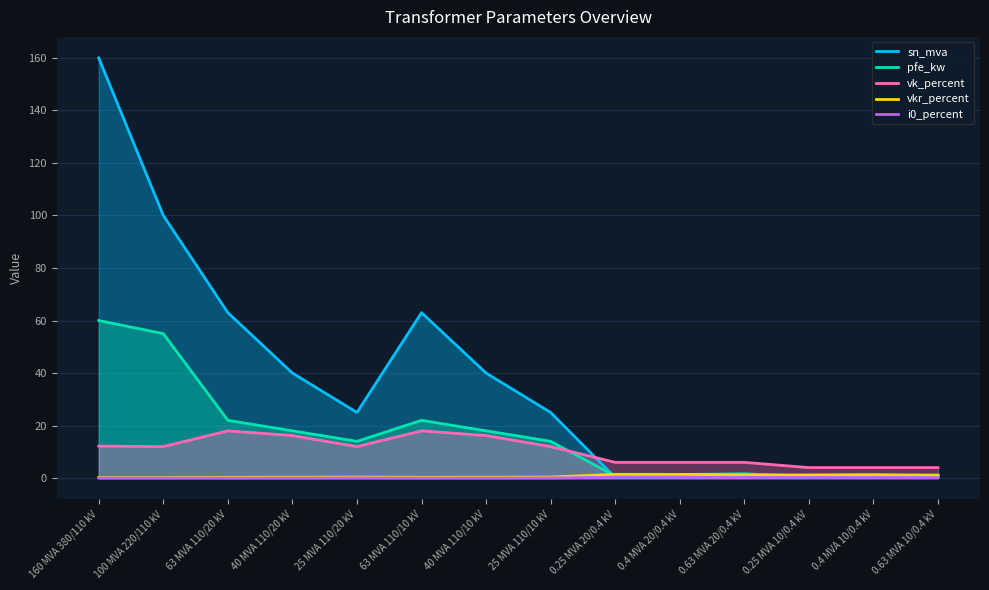

Reading right to left, what are all the values shown in this chart?

sn_mva: 0.6	0.4	0.2	0.6	0.4	0.2	25.0	40.0	63.0	25.0	40.0	63.0	100.0	160.0
pfe_kw: 1.2	0.9	0.6	1.6	1.4	0.8	14.0	18.0	22.0	14.0	18.0	22.0	55.0	60.0
vk_percent: 4.0	4.0	4.0	6.0	6.0	6.0	12.0	16.2	18.0	12.0	16.2	18.0	12.0	12.2
vkr_percent: 1.1	1.3	1.2	1.2	1.4	1.4	0.4	0.3	0.3	0.4	0.3	0.3	0.3	0.2
i0_percent: 0.2	0.2	0.2	0.3	0.3	0.3	0.1	0.1	0.0	0.1	0.1	0.0	0.1	0.1